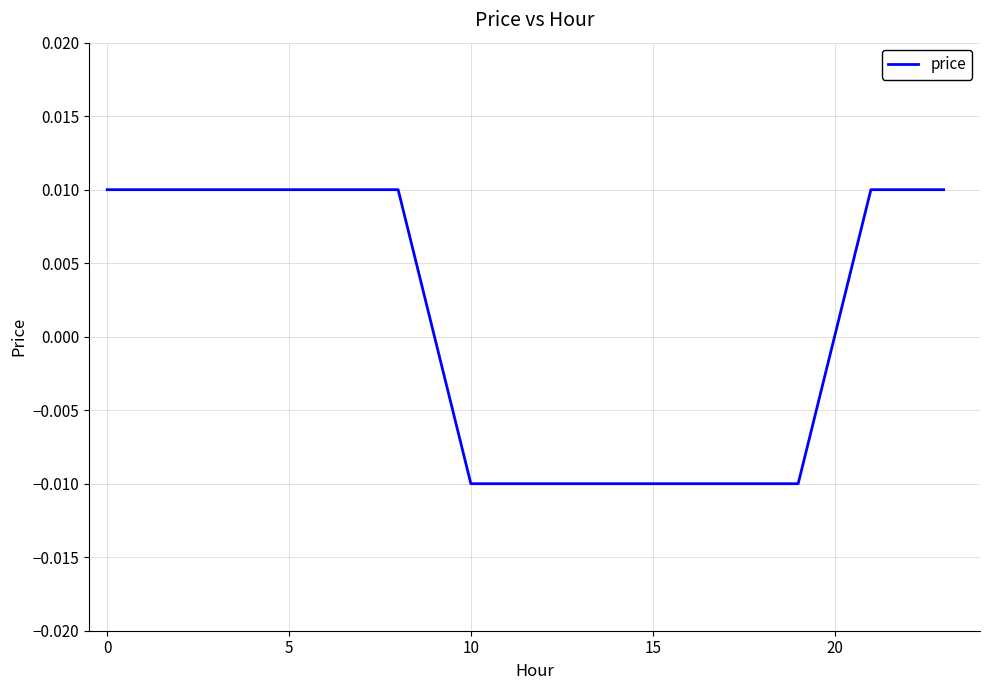

True or false: the data has more than 1 interior local peaks.

False